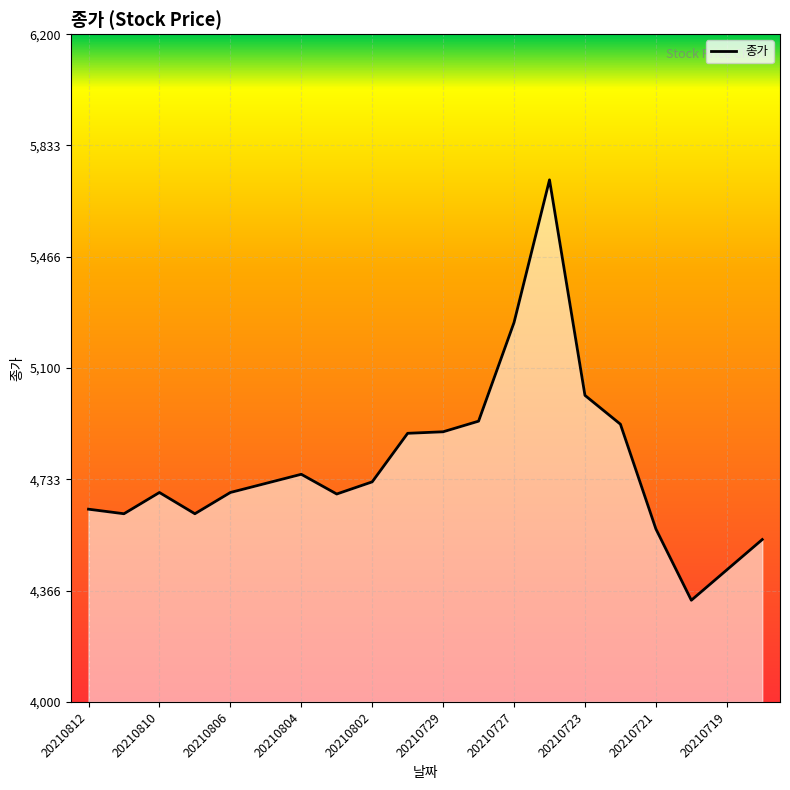

Between 20210719 and 20210806, which is larger?

20210806